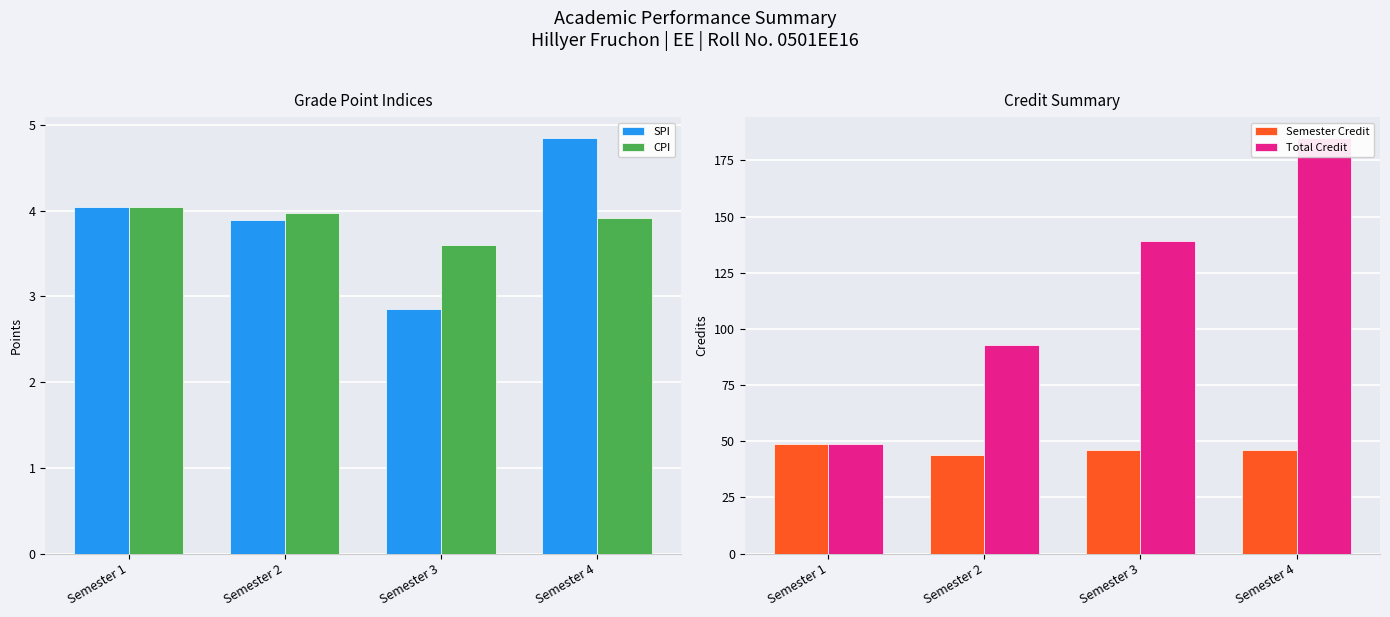

List the labels in order of Total Credit value, smallest first.

Semester 1, Semester 2, Semester 3, Semester 4